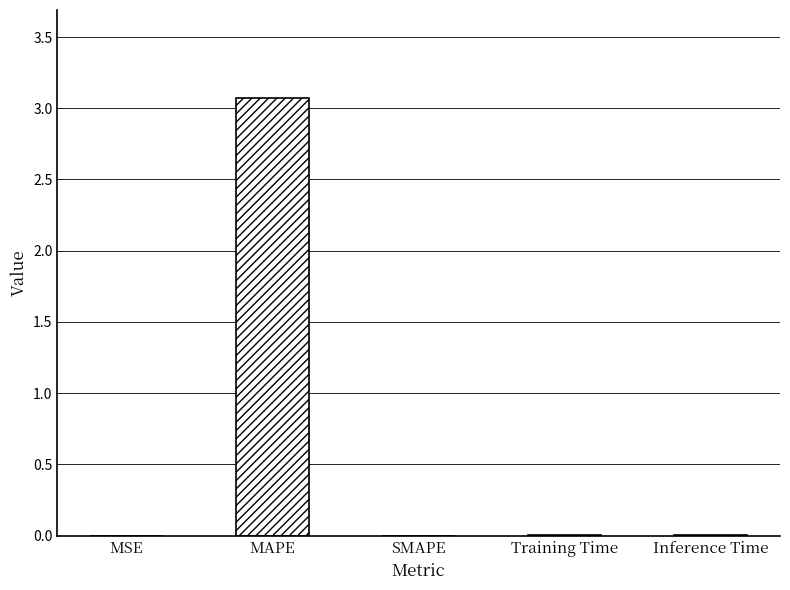

The value at Inference Time is 0.0. True or false?

True